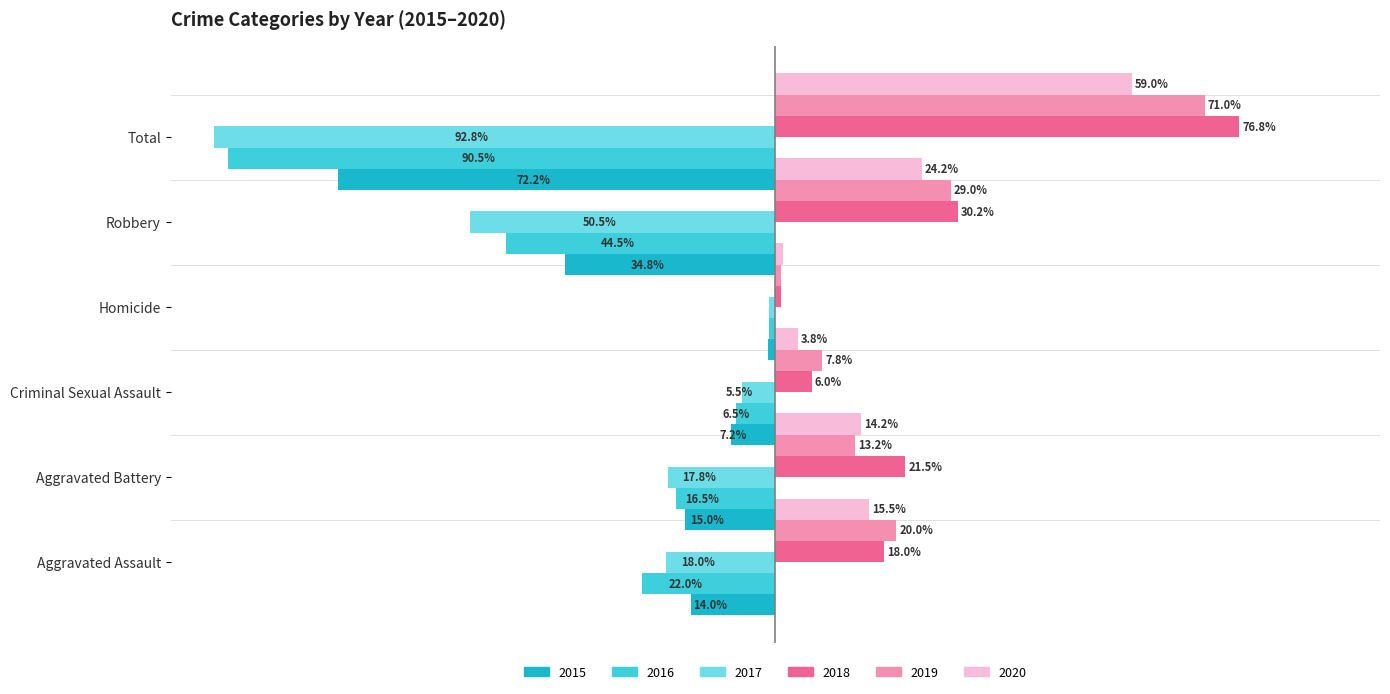

Which series has the widest spread of values?

2017